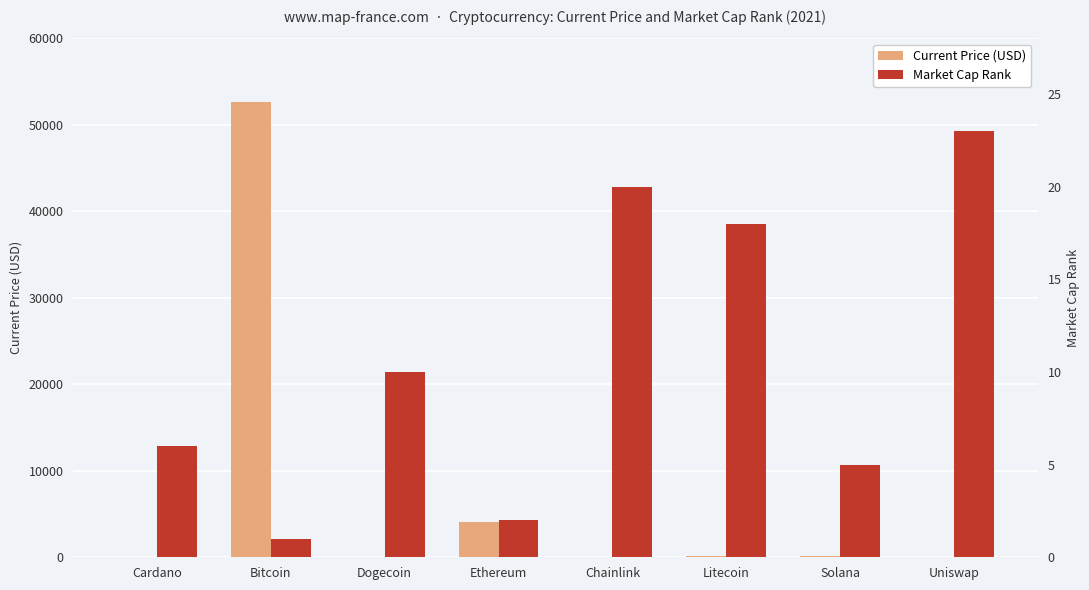

The value of Market Cap Rank at Chainlink is 30.7. True or false?

False